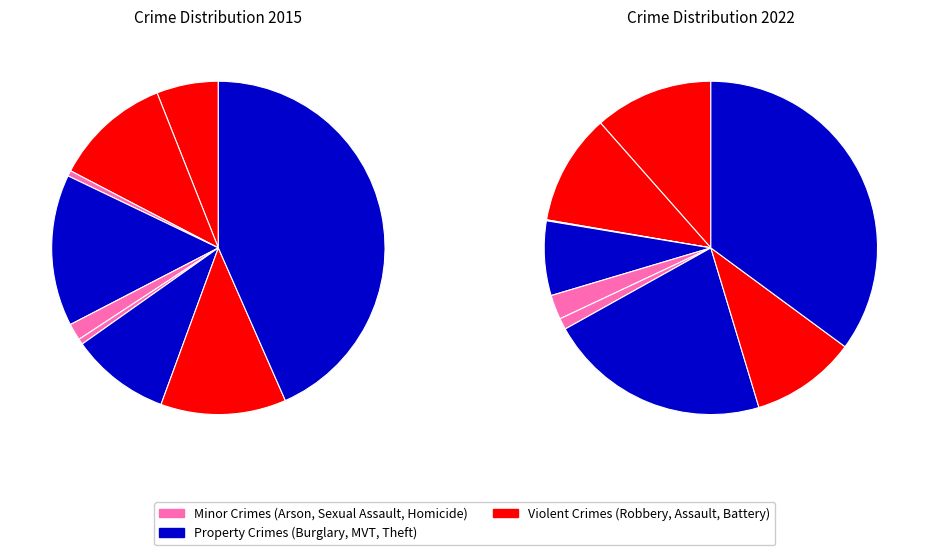

Does any single category account for the majority?

No